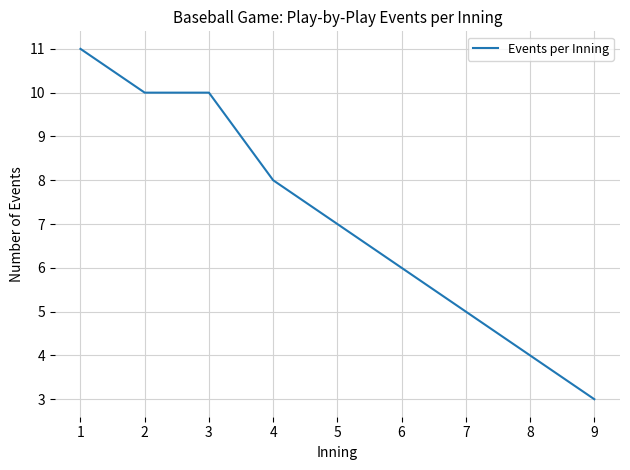

Between 7 and 2, which is larger?

2